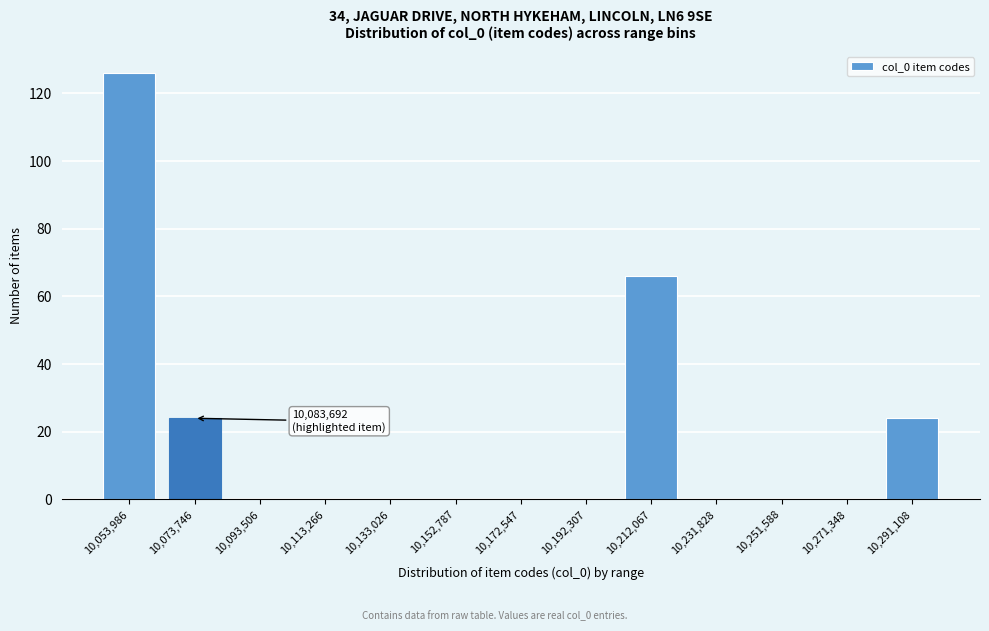

Reading left to right, what are all the values shown in this chart?

10,053,986=126	10,073,746=24	10,093,506=0	10,113,266=0	10,133,026=0	10,152,787=0	10,172,547=0	10,192,307=0	10,212,067=66	10,231,828=0	10,251,588=0	10,271,348=0	10,291,108=24